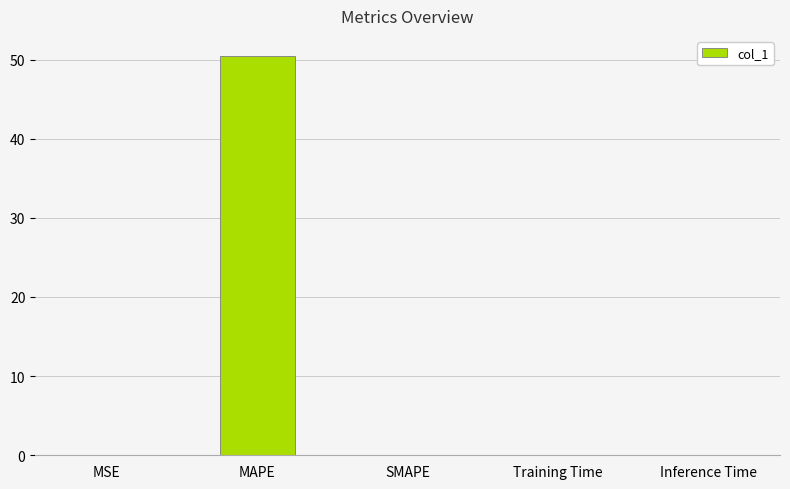

What is the greatest value displayed?

50.5